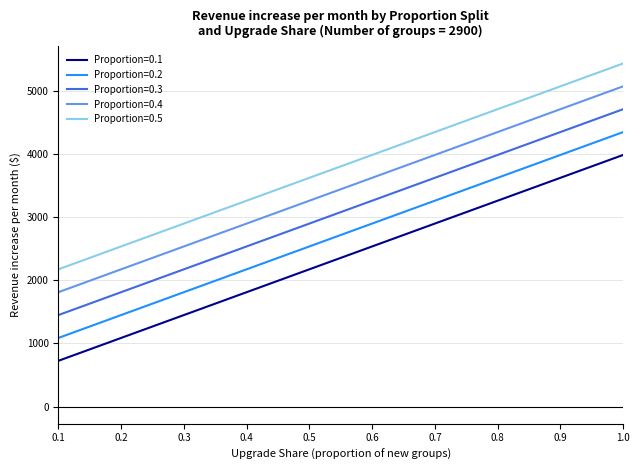

What is the difference between the highest and lowest values at 0.6?

1450.0